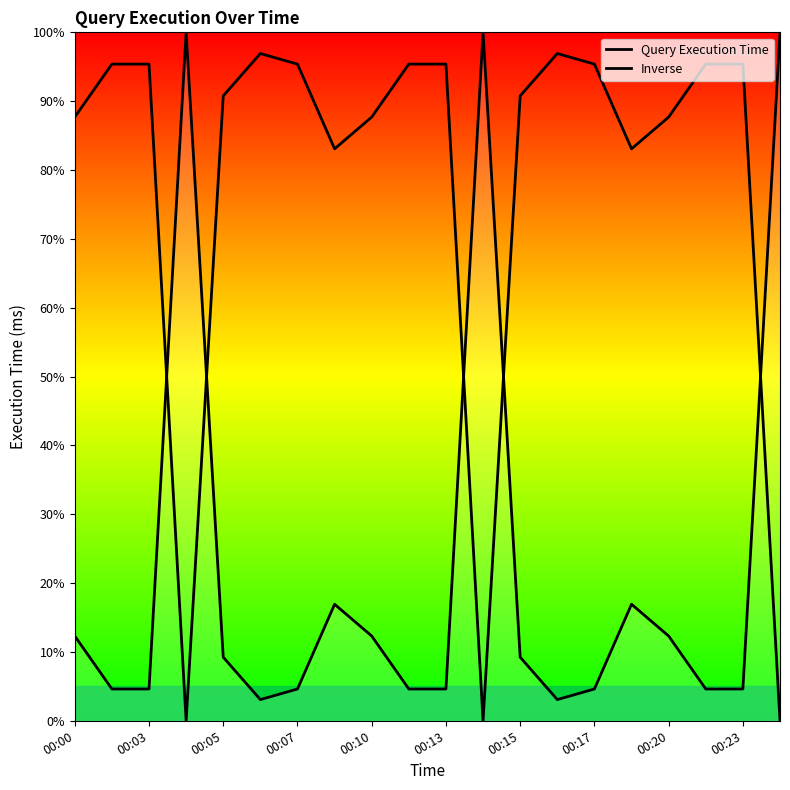

Which series has the largest range (max minus min)?

Query Execution Time